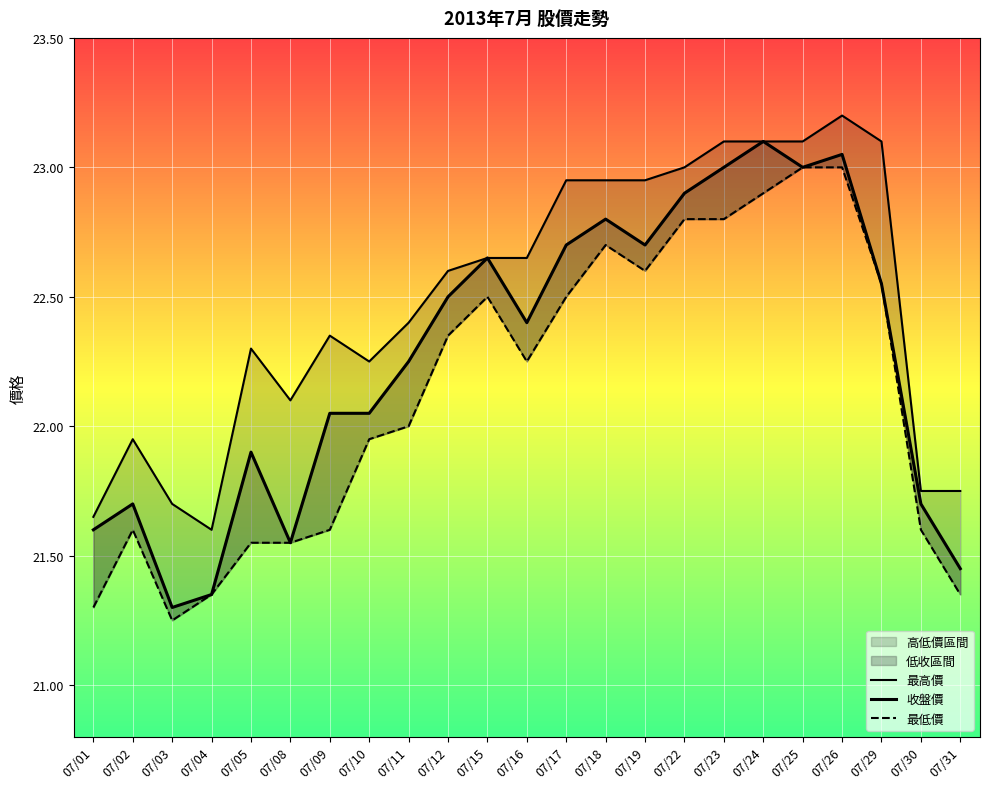

At 07/25, list the series in order from smallest to largest.

收盤價, 最低價, 最高價